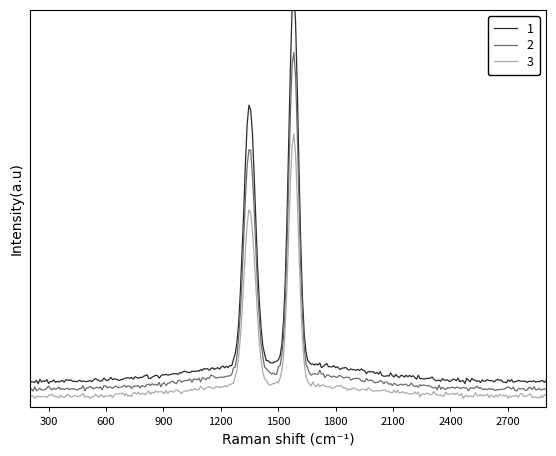

What are all the series names shown in the legend?

1, 2, 3